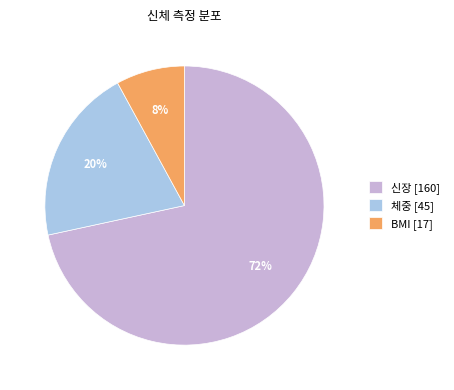

Does any single category account for the majority?

Yes